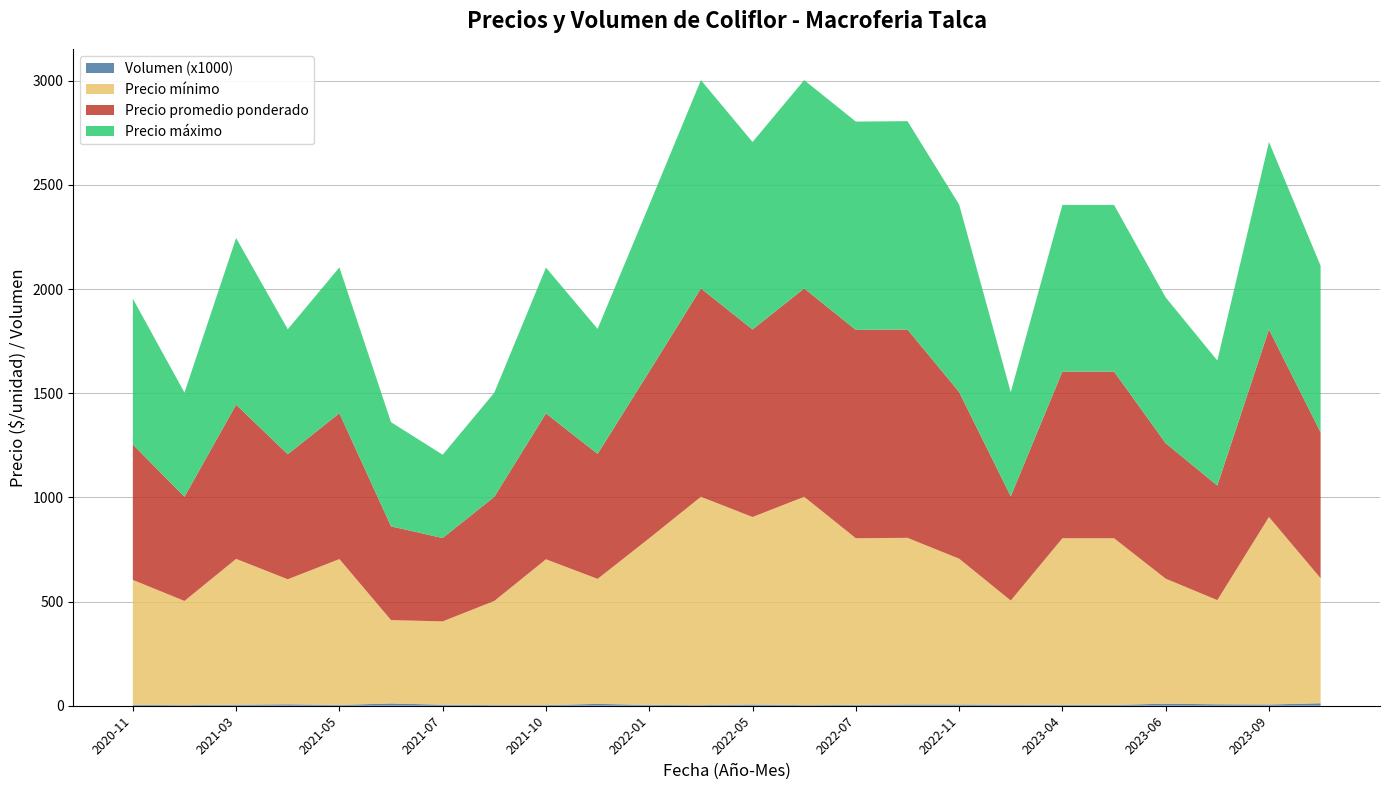

Reading left to right, list all the values displayed in this chart.

Precio mínimo: 600	500	700	600	700	400	400	500	700	600	800	1000	900	1000	800	800	700	500	800	800	600	500	900	600
Precio máximo: 700	500	800	600	700	500	400	500	700	600	800	1000	900	1000	1000	1000	900	500	800	800	700	600	900	800
Precio promedio ponderado: 650	500	740	600	700	450	400	500	700	600	800	1000	900	1000	1000	1000	800	500	800	800	650	550	900	700
Volumen (x1000): 4	3	5	7	4	11	5	3	3	9	4	3	6	3	4	6	6	5	4	4	10	7	6	12